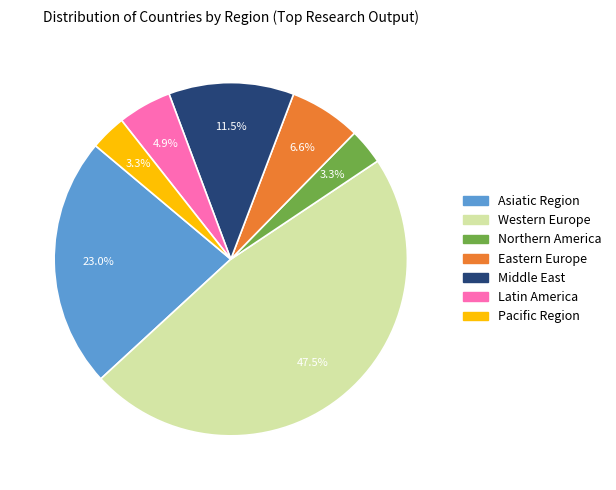

To the nearest percent, what portion does Northern America represent?

3%